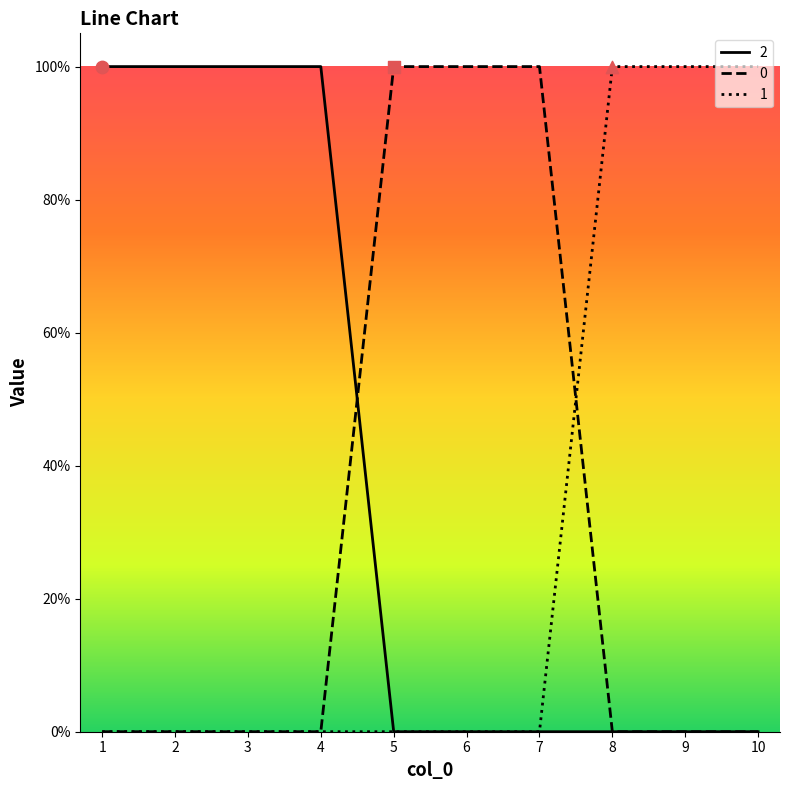

What is the total value across all series at 1?

1